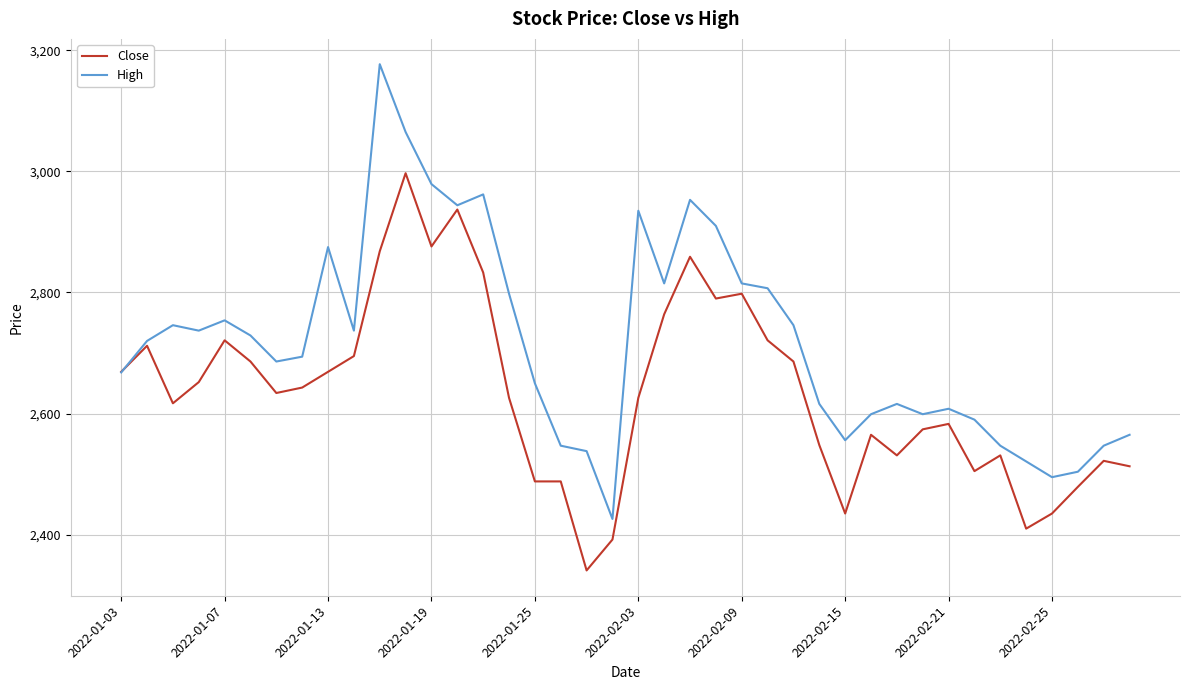

Which series has the widest spread of values?

High